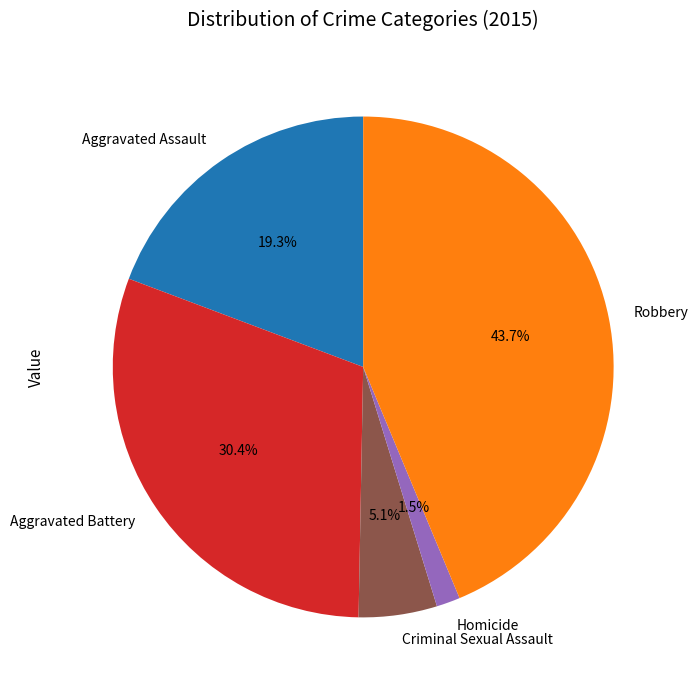

Is there any slice that represents more than half of the pie?

No